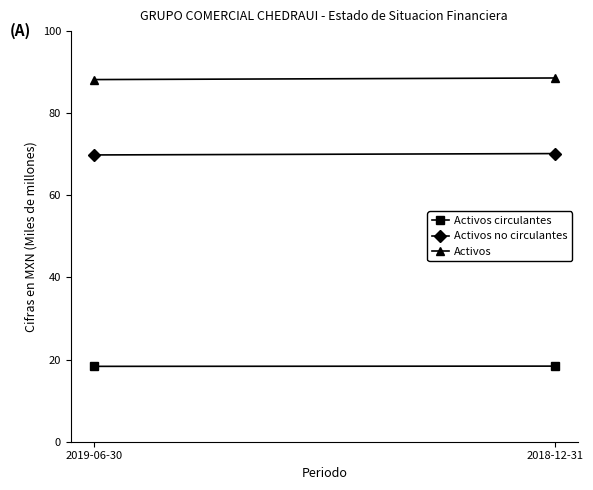

What is the average value of the Activos circulantes series?

18.4